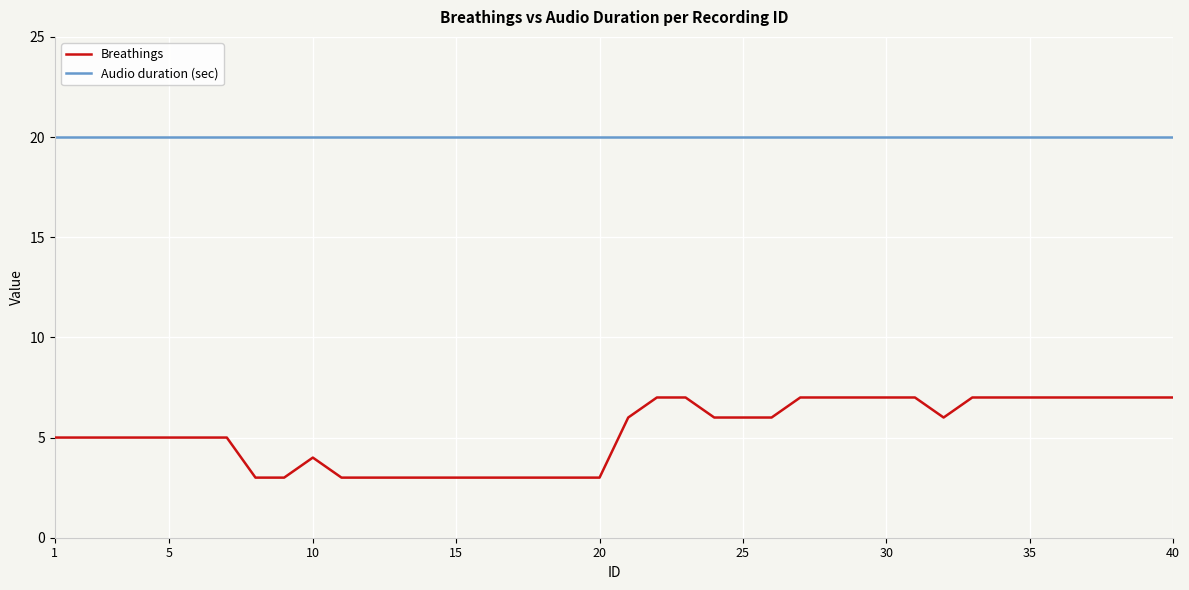

Reading left to right, what are all the values shown in this chart?

Breathings: 5	5	5	5	5	5	5	3	3	4	3	3	3	3	3	3	3	3	3	3	6	7	7	6	6	6	7	7	7	7	7	6	7	7	7	7	7	7	7	7
Audio duration (sec): 20	20	20	20	20	20	20	20	20	20	20	20	20	20	20	20	20	20	20	20	20	20	20	20	20	20	20	20	20	20	20	20	20	20	20	20	20	20	20	20